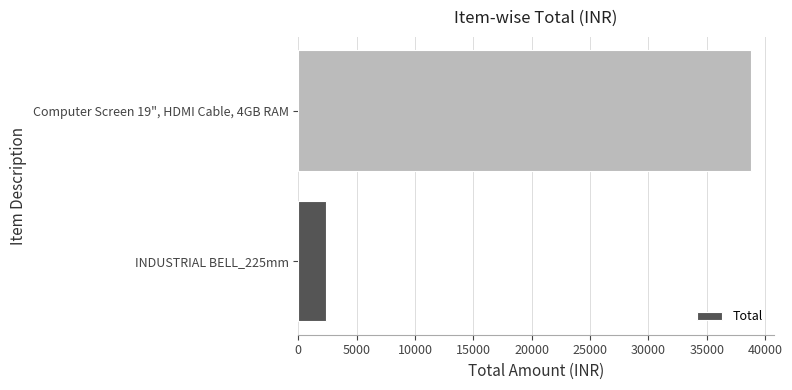

What is the sum of the values at INDUSTRIAL BELL_225mm and Computer Screen 19", HDMI Cable, 4GB RAM?

41212